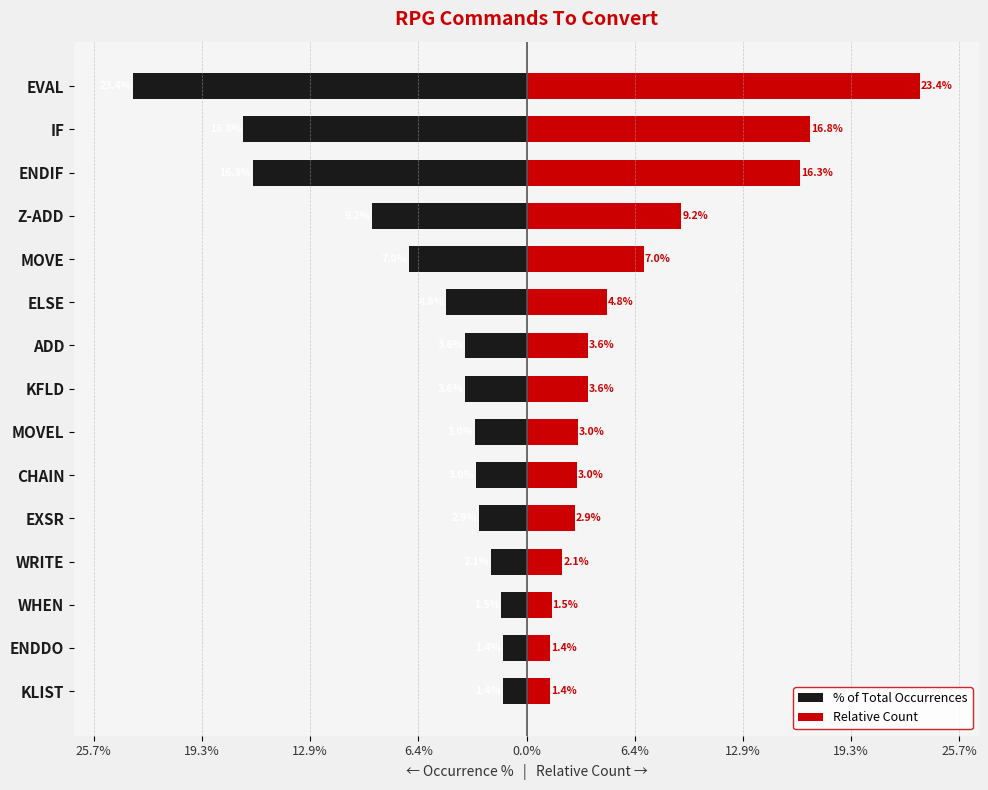

Which series has the widest spread of values?

% of Total Occurrences